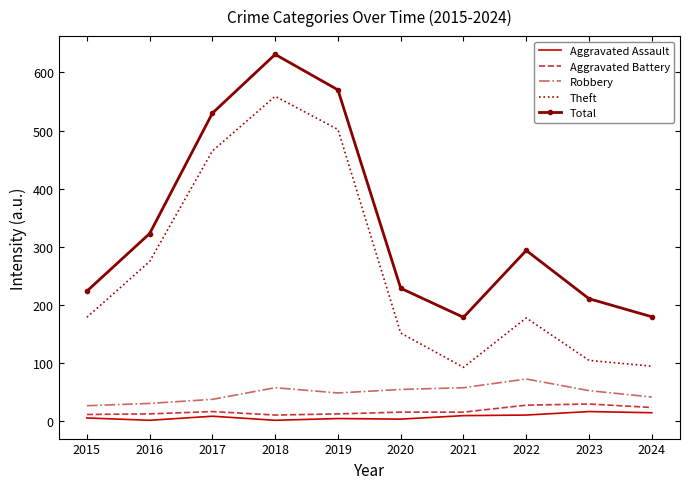

What is the difference between the Total values at 2020 and 2016?

94